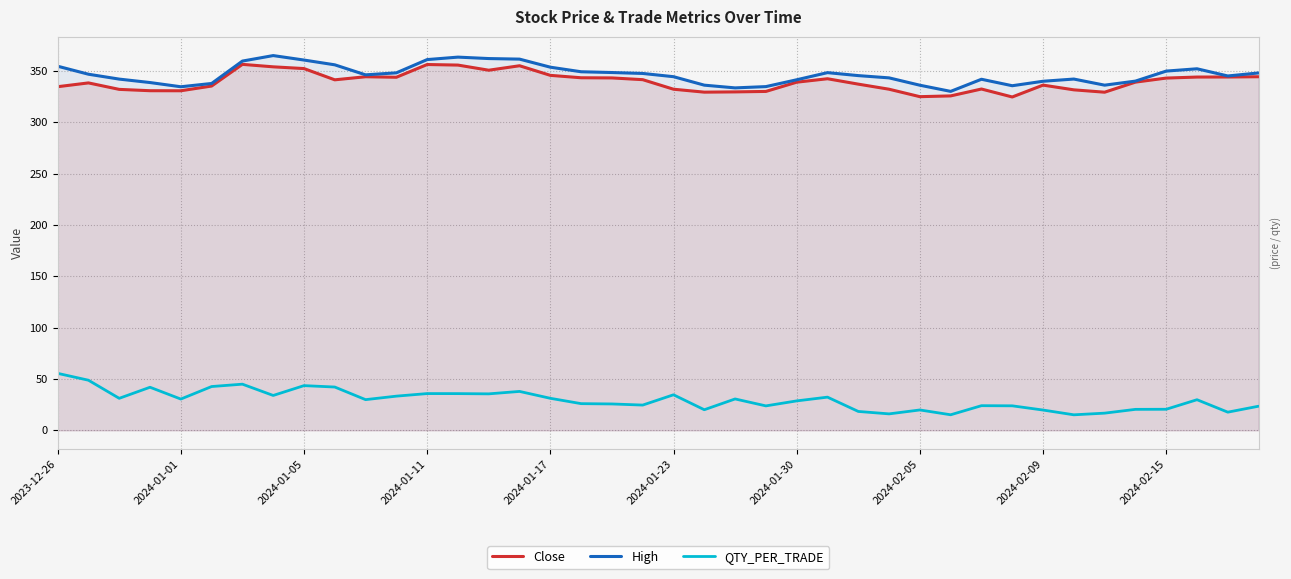

Which series has the largest total across all categories?

High